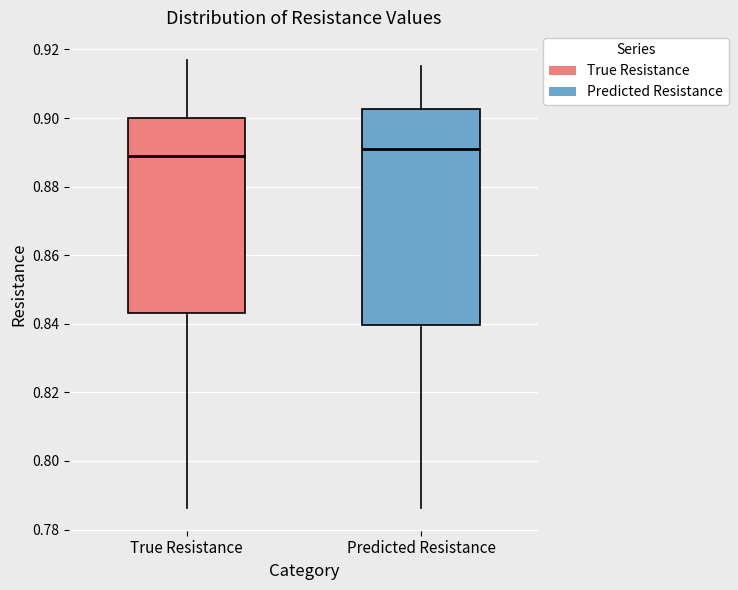

Reading left to right, transcribe this box plot: for each box, give where its median line is, the range the box spans, and where its two whiskers end, as read against the y-axis. The values are not printed on the chart, so give them approximately, as read against the axis.

True Resistance: median 0.888, box 0.844 to 0.900, whiskers 0.786 to 0.916
Predicted Resistance: median 0.890, box 0.840 to 0.902, whiskers 0.786 to 0.916